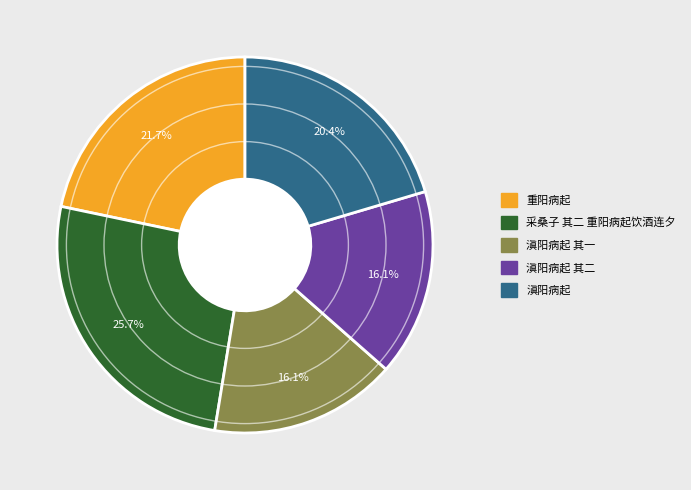

To the nearest percent, what is the difference between the 滇阳病起 and 采桑子 其二 重阳病起饮酒连夕 slice percentages?

5%